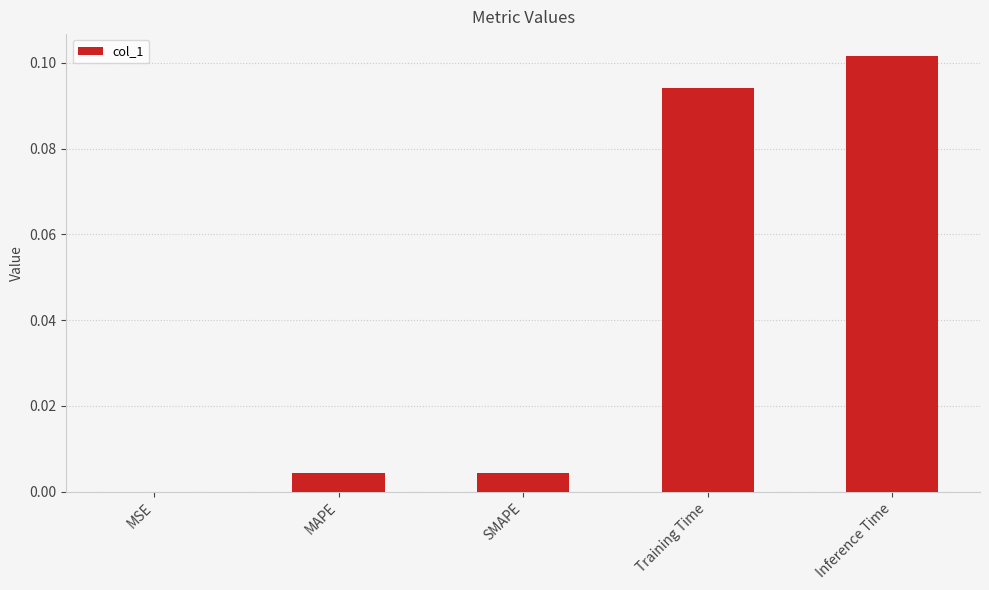

What is the change in value from SMAPE to Inference Time?

+0.1